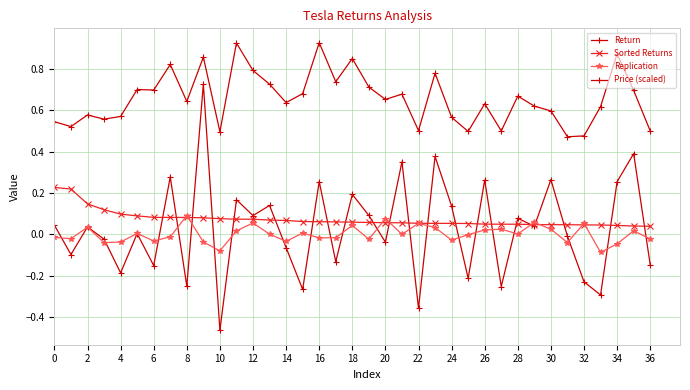

Count the number of data series in this chart.

4